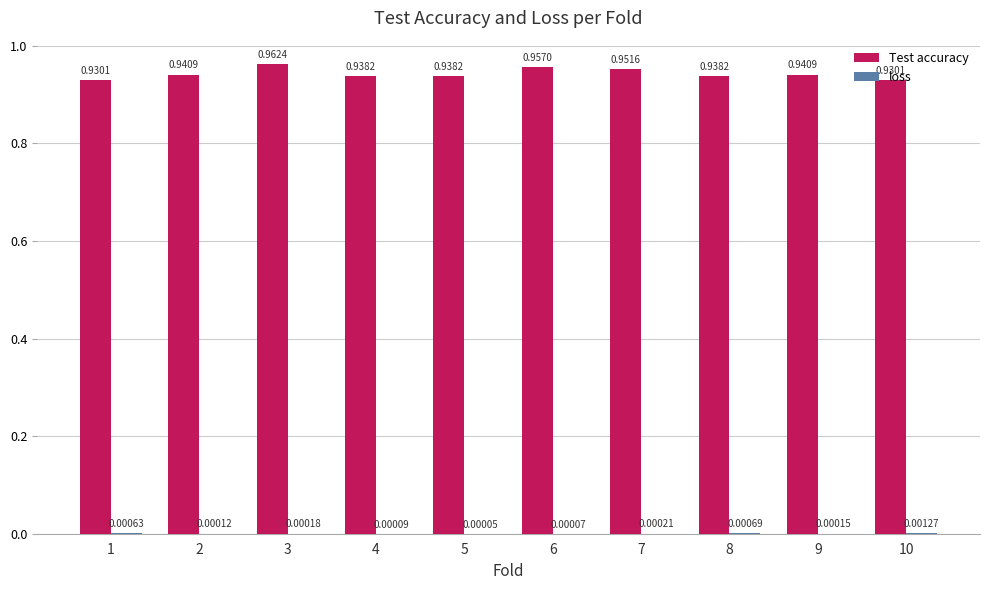

What is the sum of all Test accuracy values?

9.4